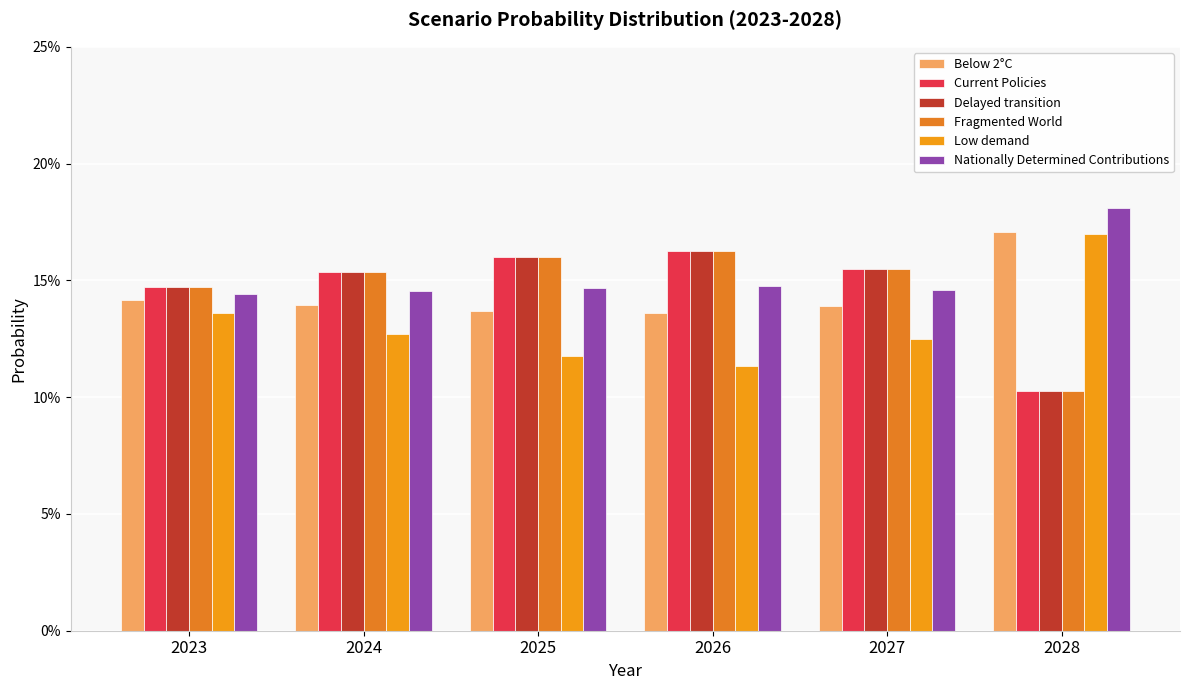

At which category does the chart reach its peak across all series?

2028